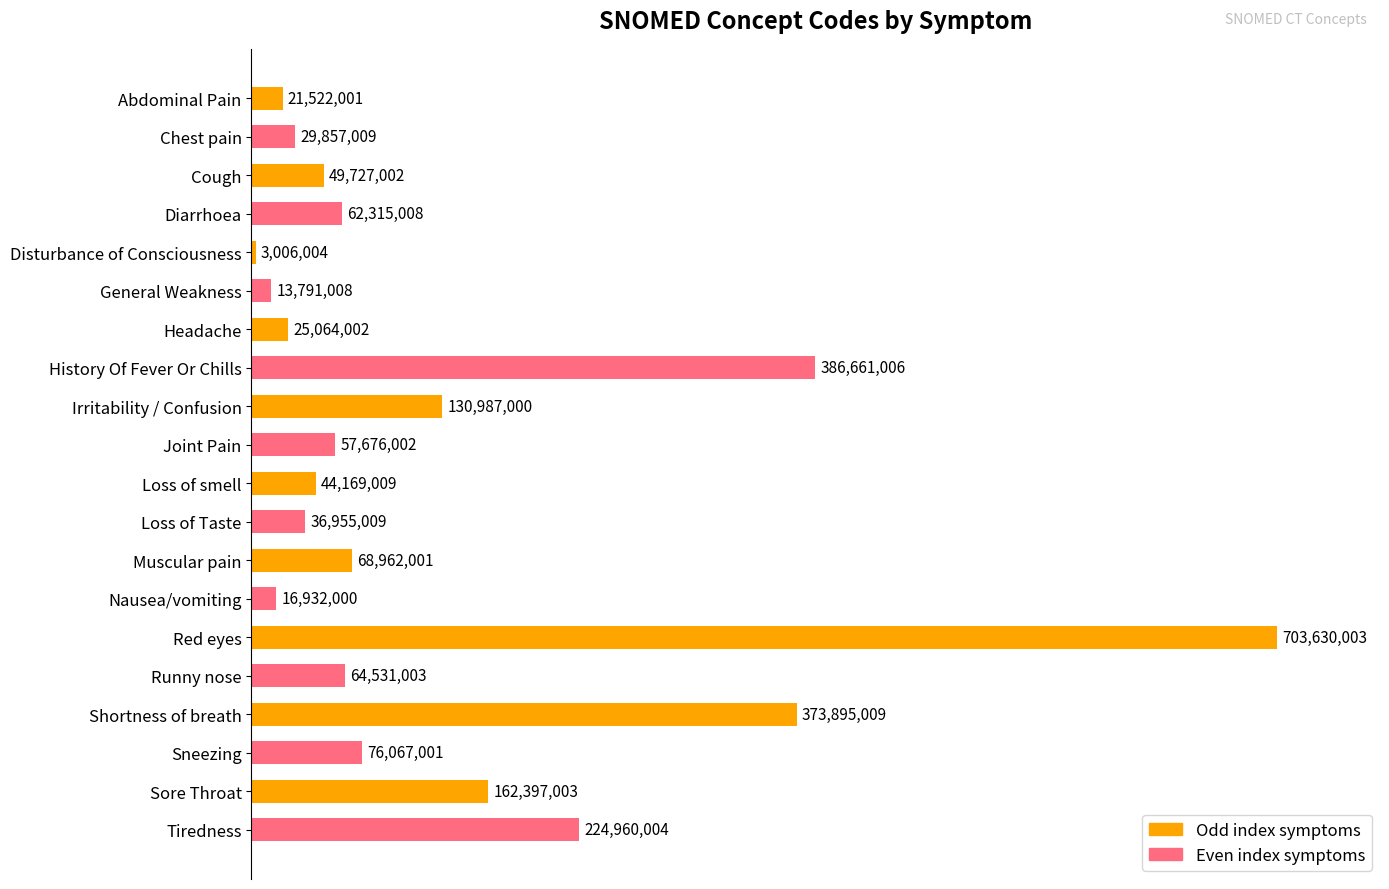

Are the bars grouped side by side (vs. stacked)?

No